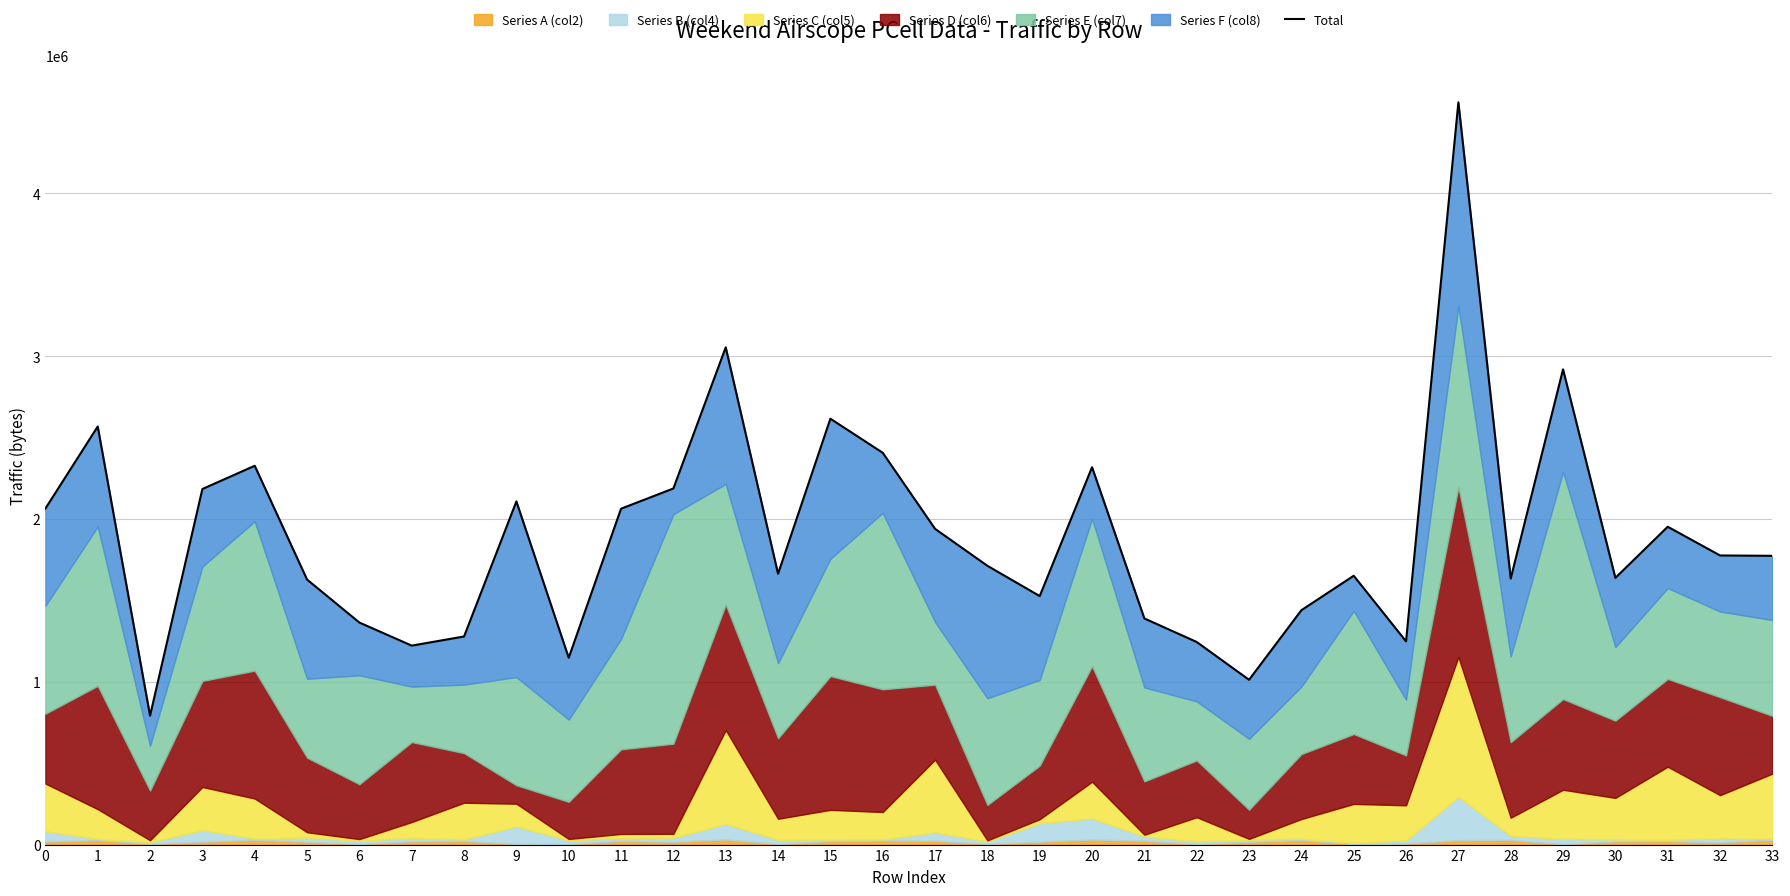

Which has a higher value, 2 or 18?

18